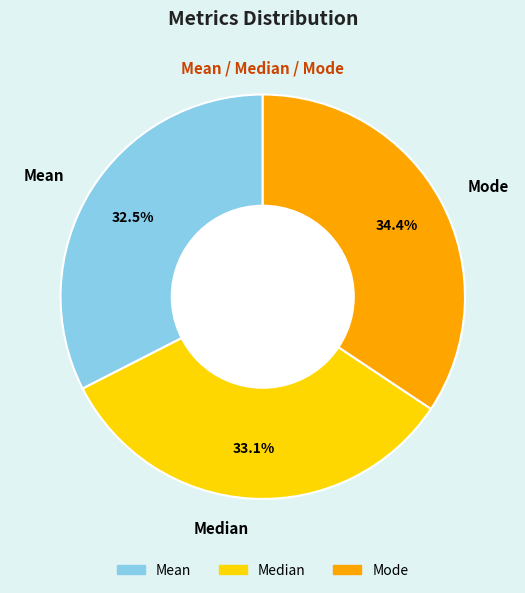

To the nearest percent, what is the average slice percentage?

33%